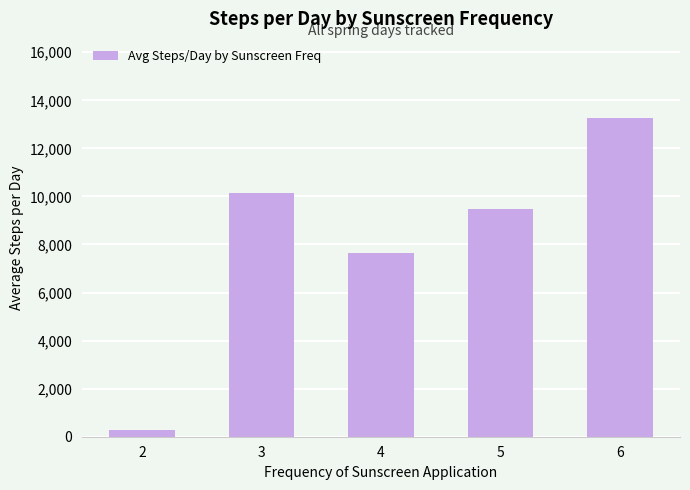

The value at 4 is 12170.0. True or false?

False